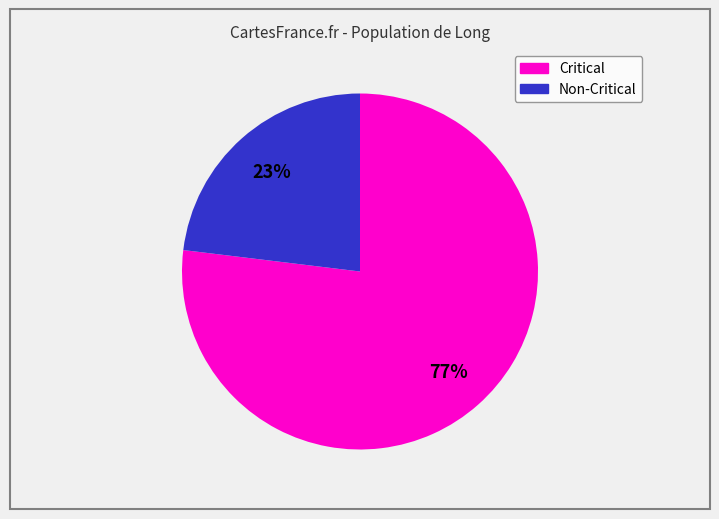

To the nearest percent, what is the difference between the largest and smallest slice percentages?

54%